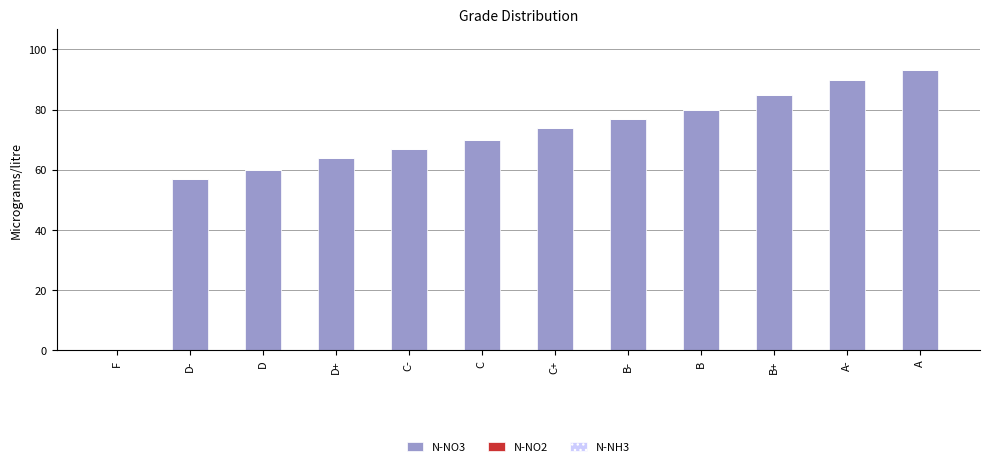

What is the change in value from C- to C?

+3